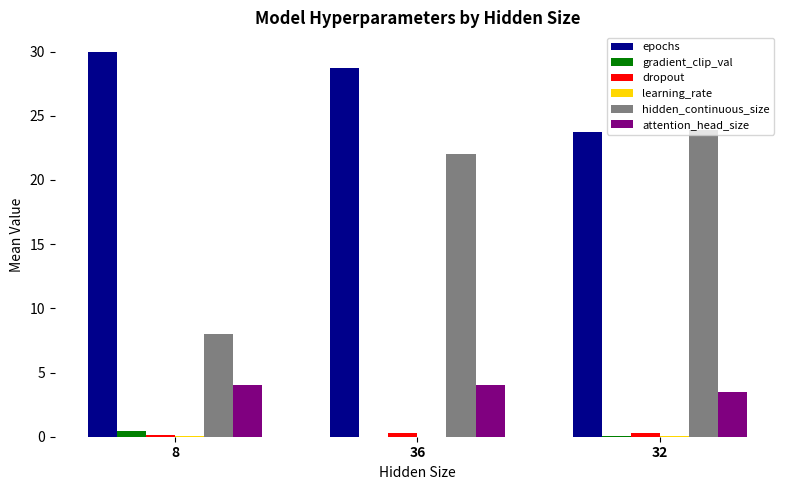

The hidden_continuous_size series shows 23.9 at 32. True or false?

True